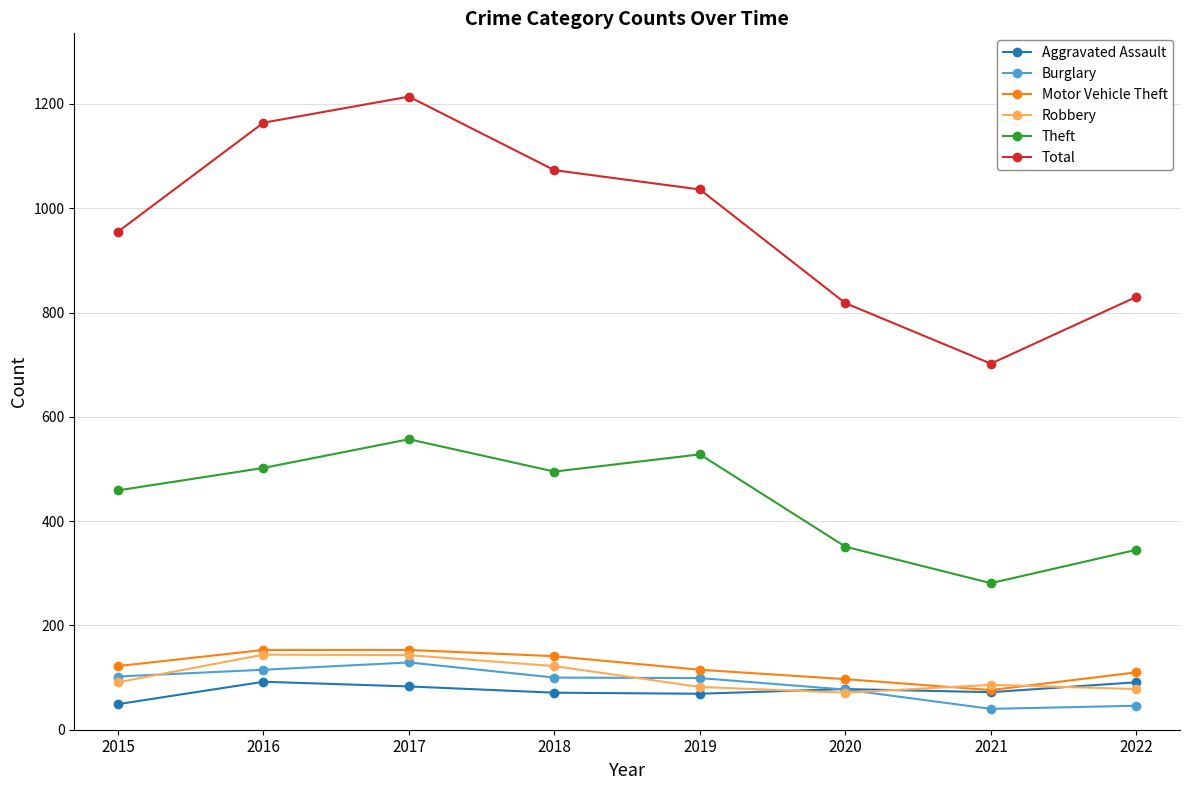

True or false: Total and Robbery cross at least once.

False